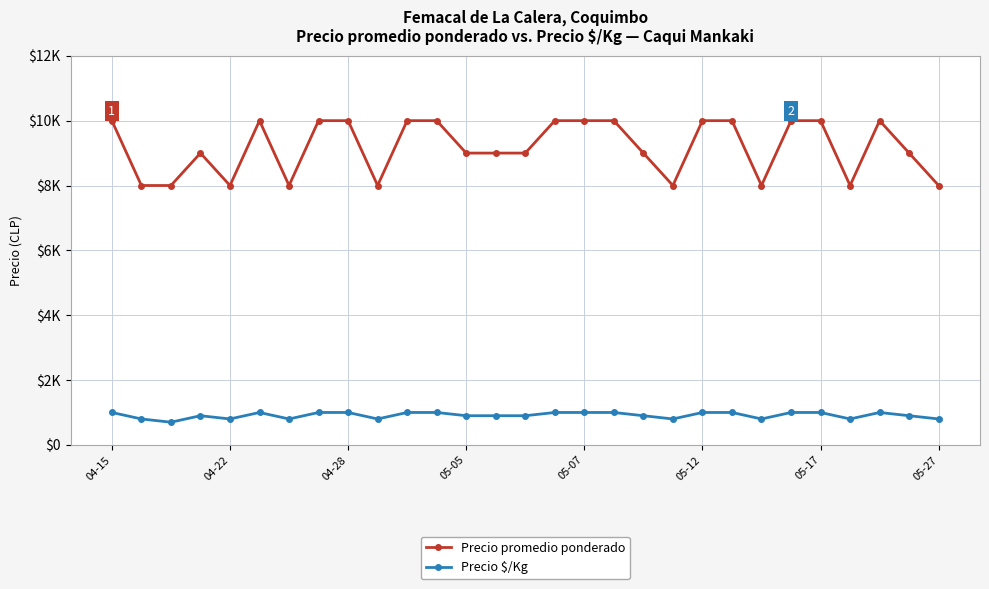

Is this an area chart (filled region under the line)?

No